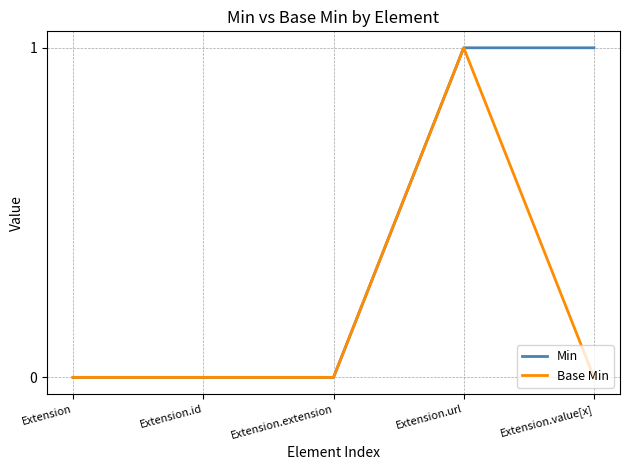

Reading right to left, list all the values displayed in this chart.

Min: Extension.value[x]=1	Extension.url=1	Extension.extension=0	Extension.id=0	Extension=0
Base Min: Extension.value[x]=0	Extension.url=1	Extension.extension=0	Extension.id=0	Extension=0